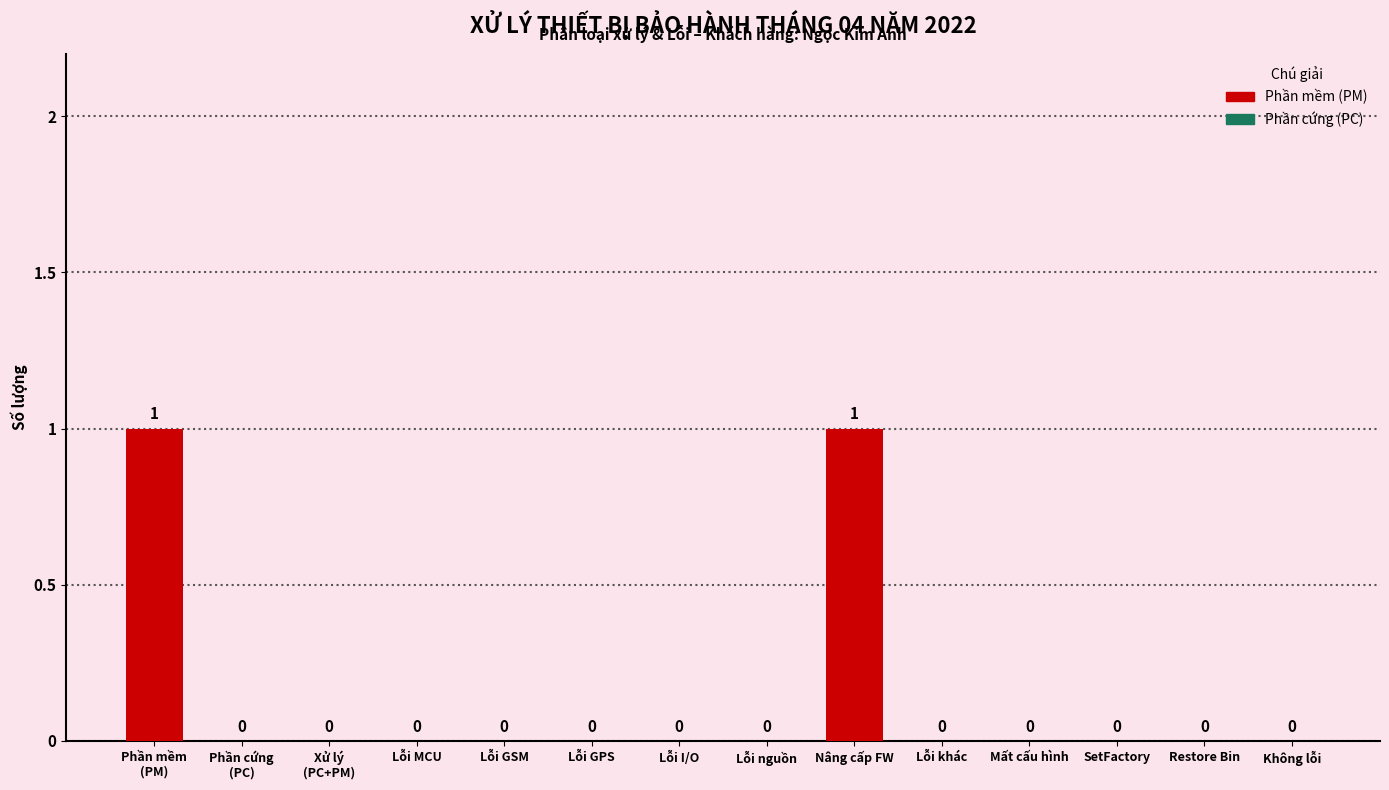

Reading right to left, what are all the values shown in this chart?

0	0	0	0	0	1	0	0	0	0	0	0	0	1